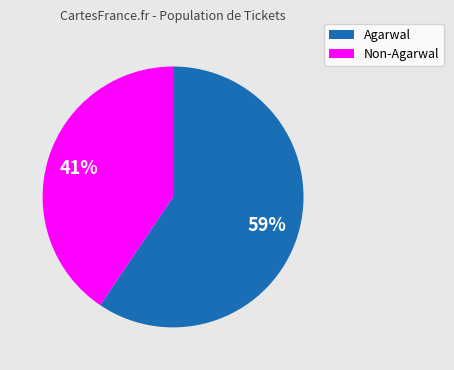

Count the number of slices in the pie.

2